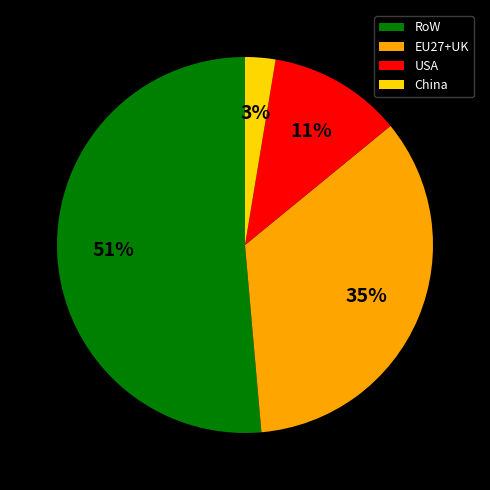

The EU27+UK slice represents 29% of the pie. True or false?

False